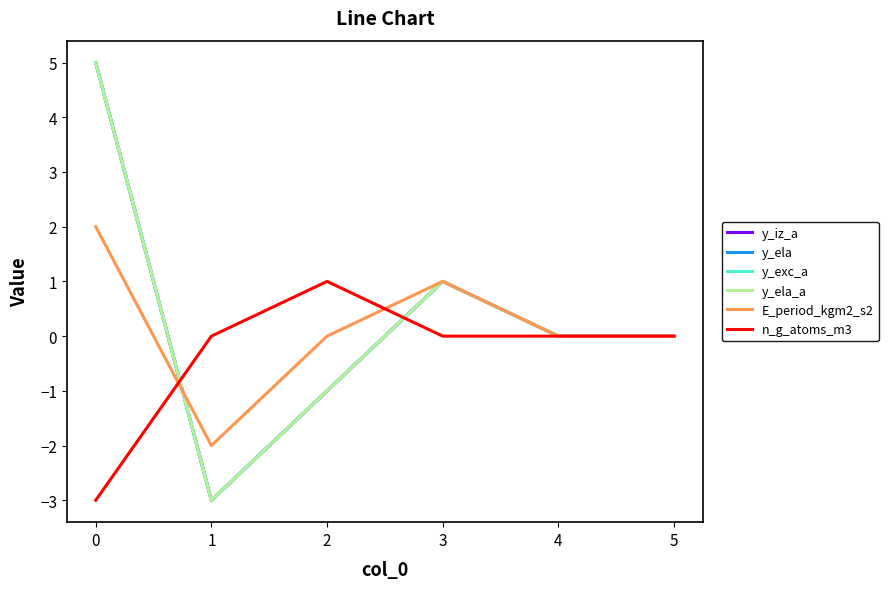

Does the chart display data point markers on the line(s)?

No